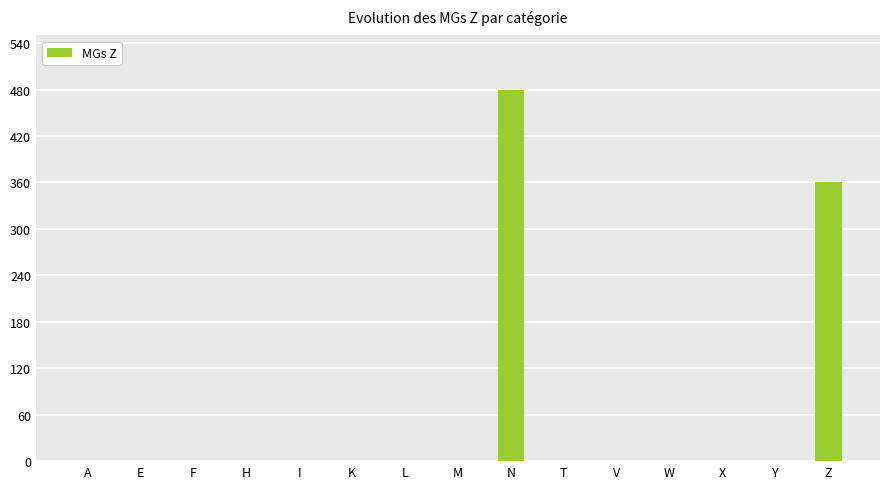

The value at W is 274. True or false?

False